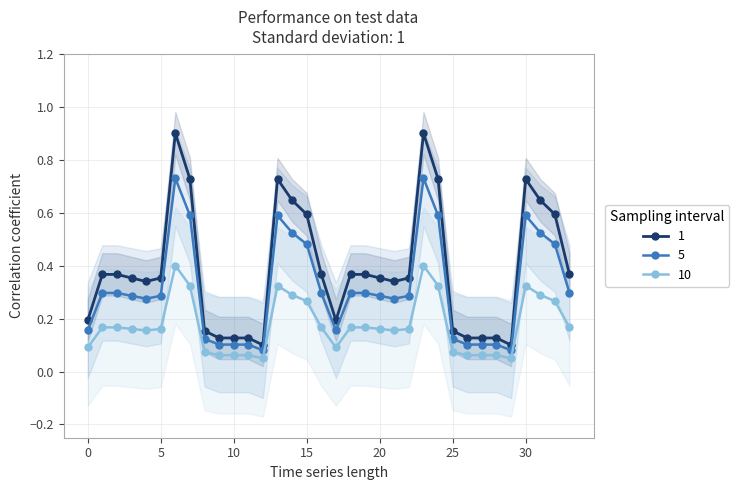

What is the value of the numeros point at the 12th from the left?

0.1